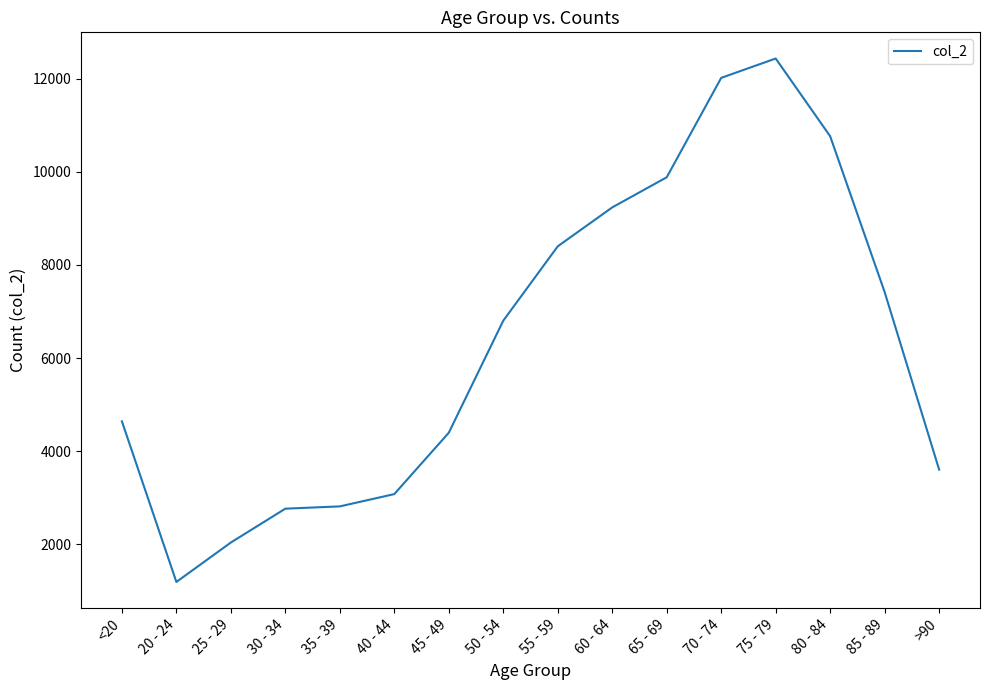

Between 50 - 54 and <20, which is larger?

50 - 54